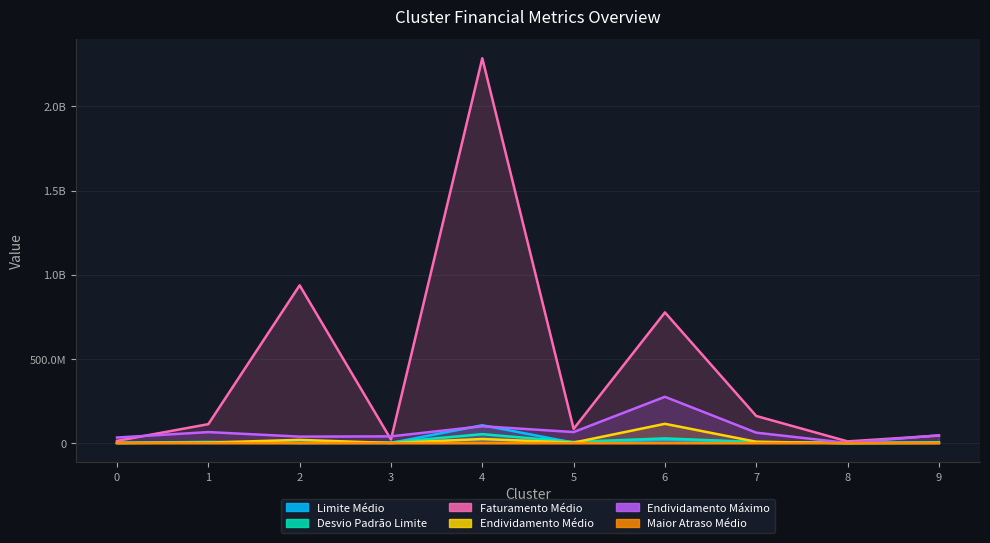

Where does the Desvio Padrão Limite series first go above 5948260?

1